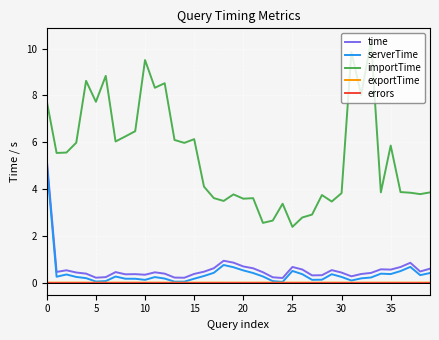

Which series has the widest spread of values?

importTime